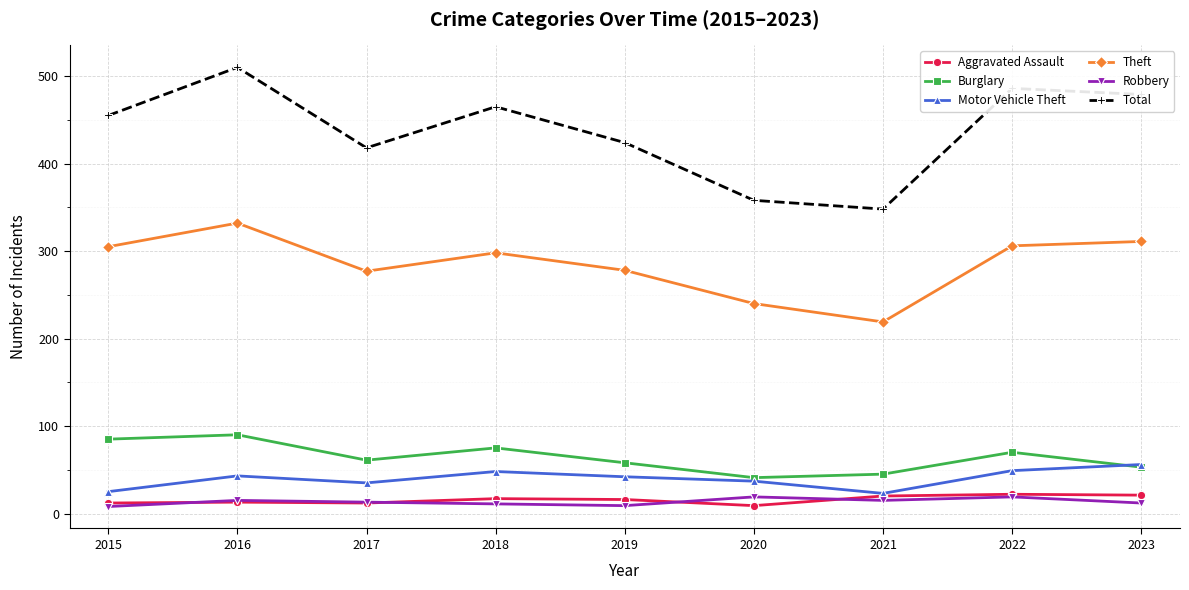

What is the value of the Aggravated Assault point at the 4th from the left?

17